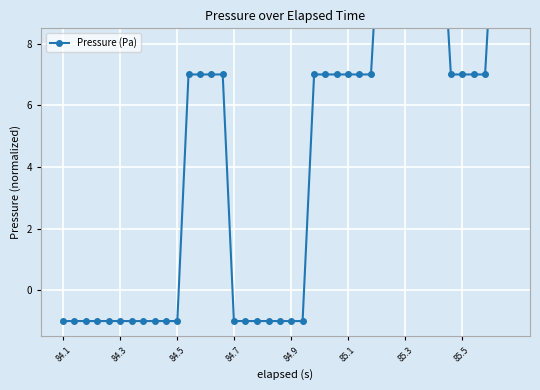

Reading left to right, transcribe all the data shown in this chart.

-1.0	-1.0	-1.0	-1.0	-1.0	-1.0	-1.0	-1.0	-1.0	-1.0	-1.0	7.0	7.0	7.0	7.0	-1.0	-1.0	-1.0	-1.0	-1.0	-1.0	-1.0	7.0	7.0	7.0	7.0	7.0	7.0	13.4	13.4	13.4	13.4	13.4	13.4	7.0	7.0	7.0	7.0	13.4	13.4